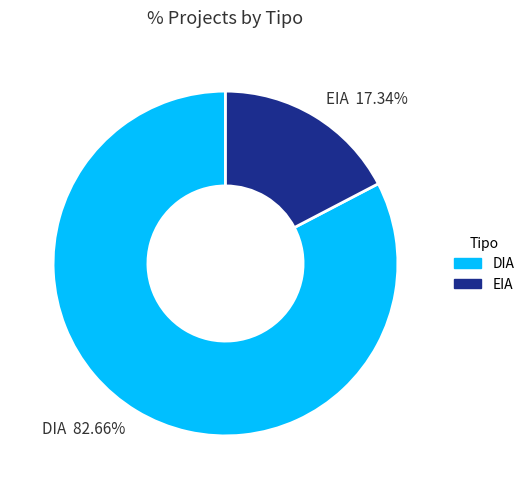

What is the largest slice in the pie chart?

DIA